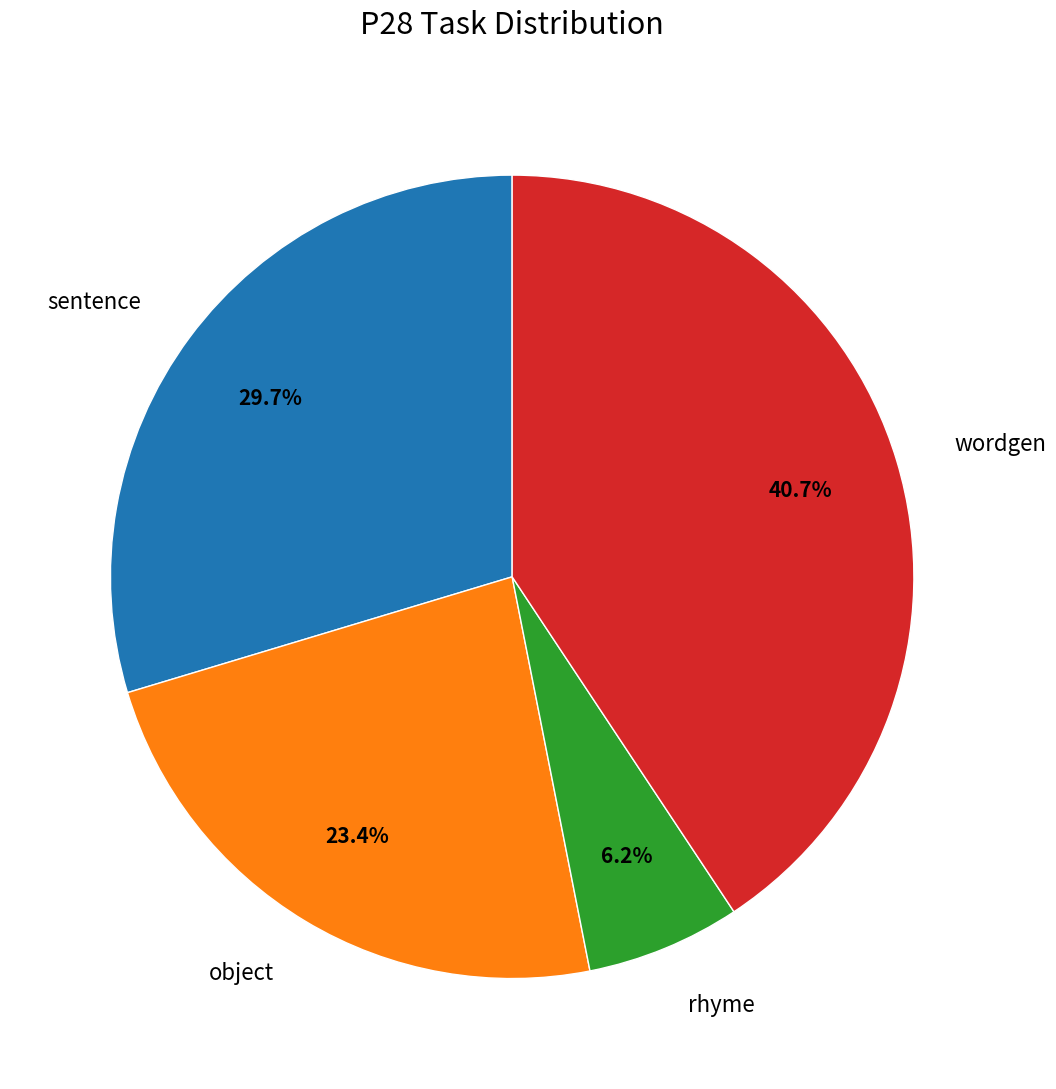

True or false: rhyme accounts for 6% of the total.

True